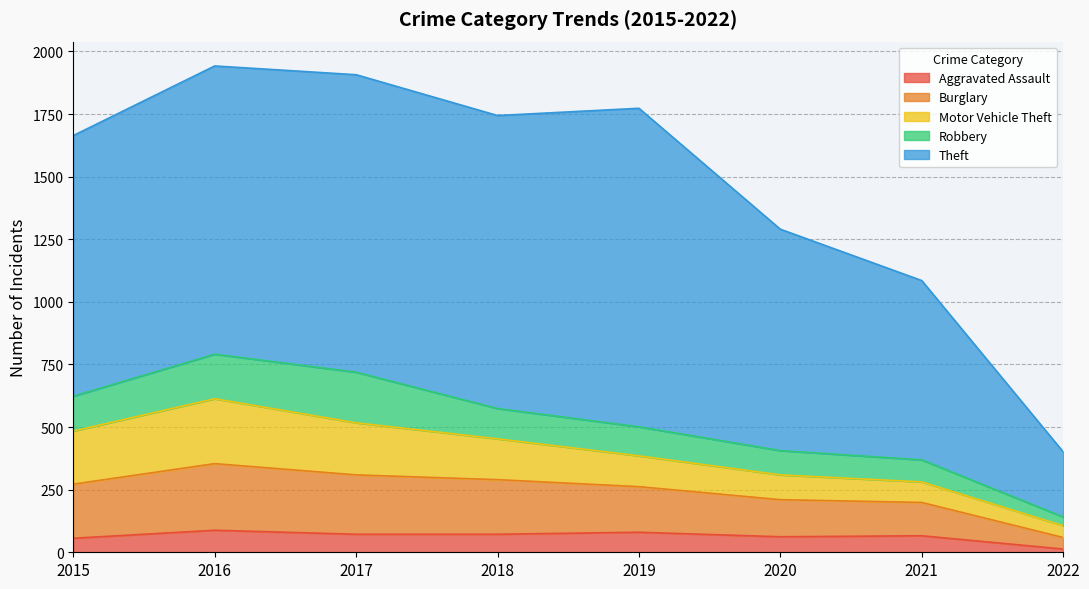

What is the sum of all Aggravated Assault values?

509